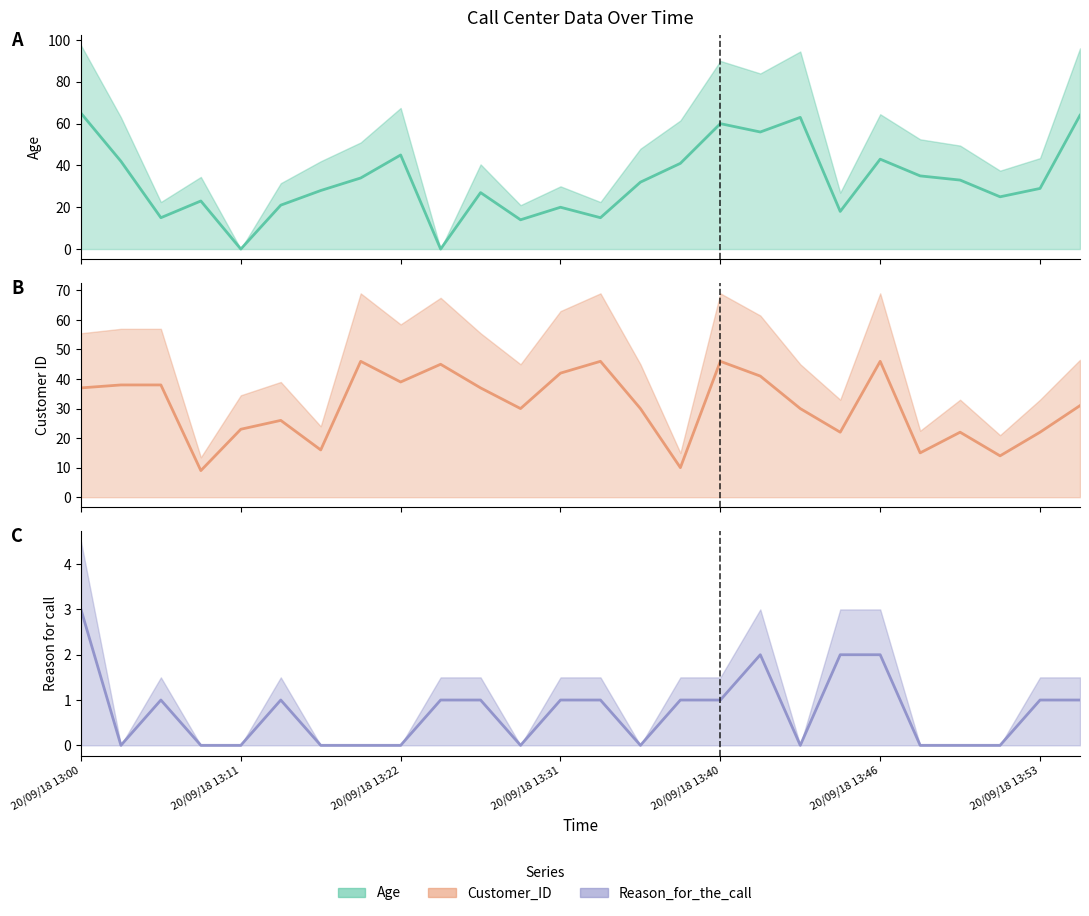

True or false: Age has a value of 56 at 17.

True